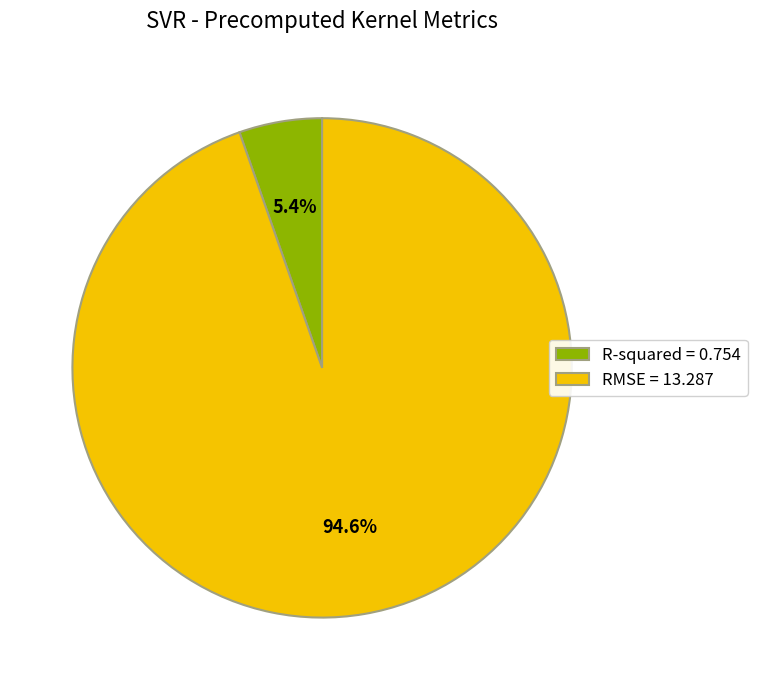

Does any single category account for the majority?

Yes